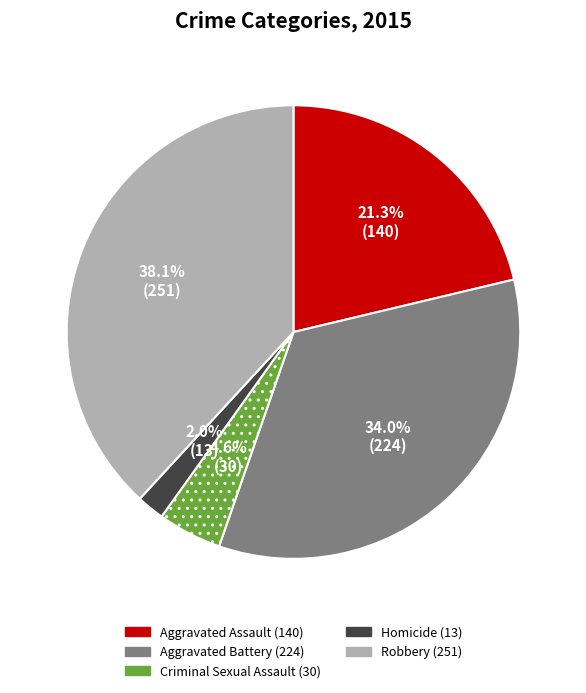

The Homicide slice represents 16% of the pie. True or false?

False